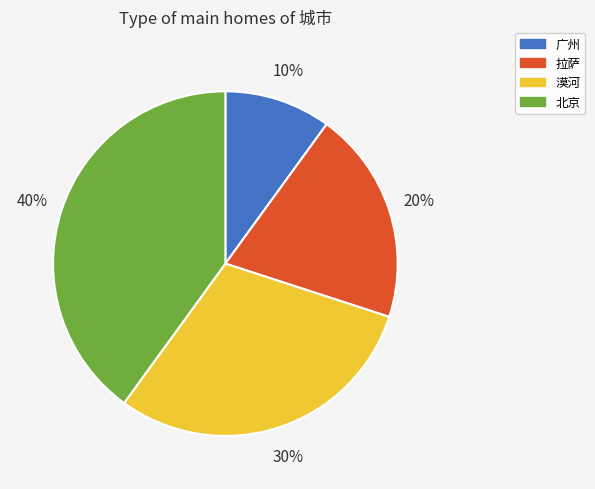

Combined, do 北京 and 拉萨 account for over 50%?

Yes